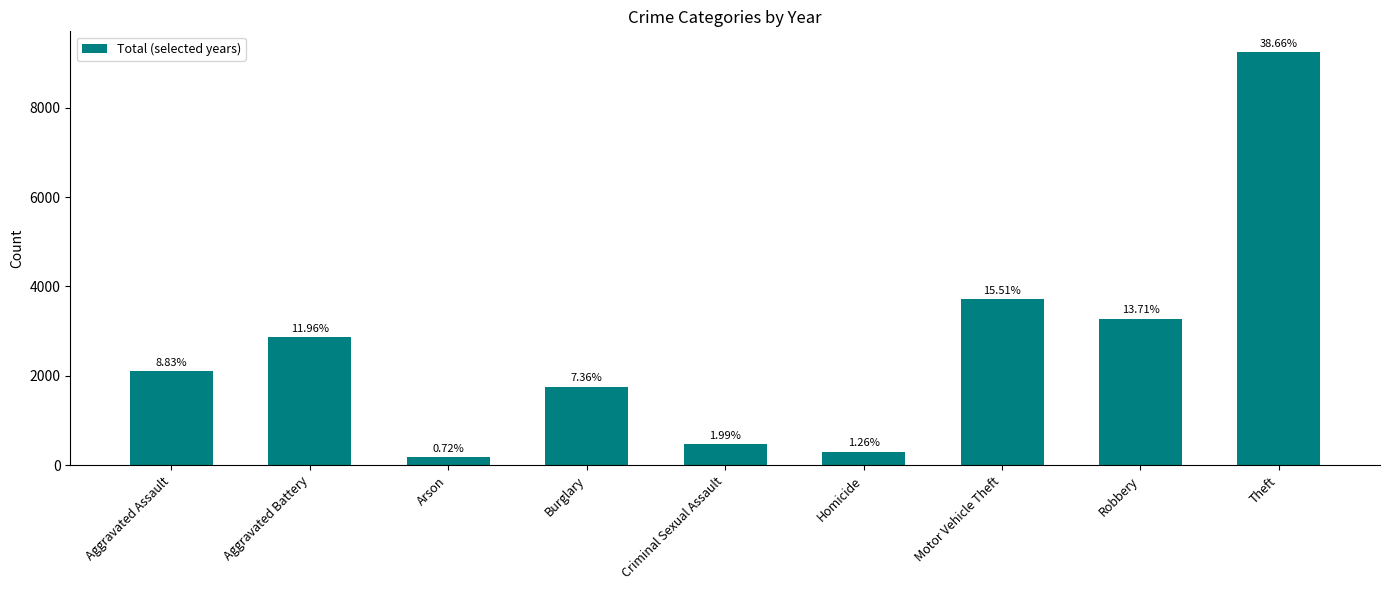

Reading right to left, extract all data points from this chart.

Theft=9248	Robbery=3279	Motor Vehicle Theft=3710	Homicide=302	Criminal Sexual Assault=475	Burglary=1761	Arson=172	Aggravated Battery=2862	Aggravated Assault=2111